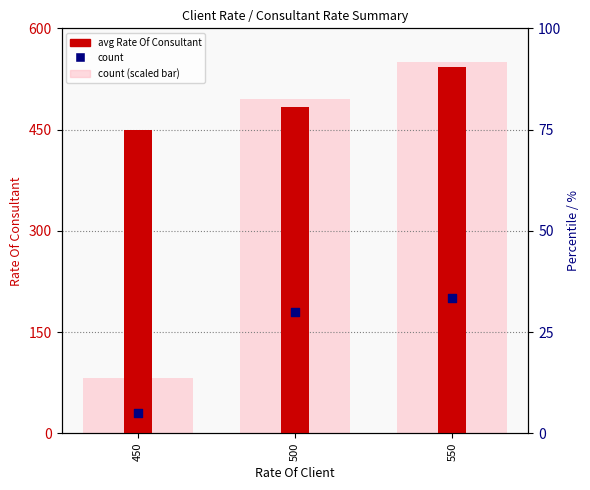

Which series has the largest Y range (max minus min)?

count (scaled)